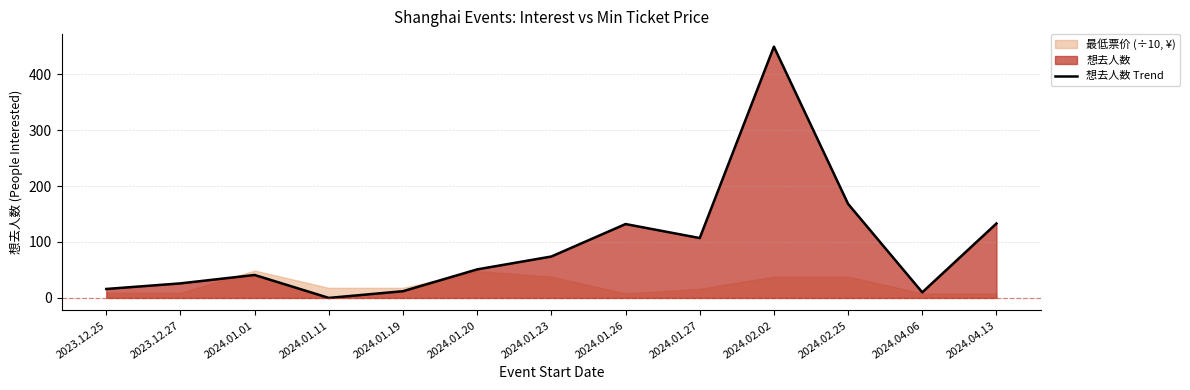

What is the label of the 10th point from the right?

2024.01.11